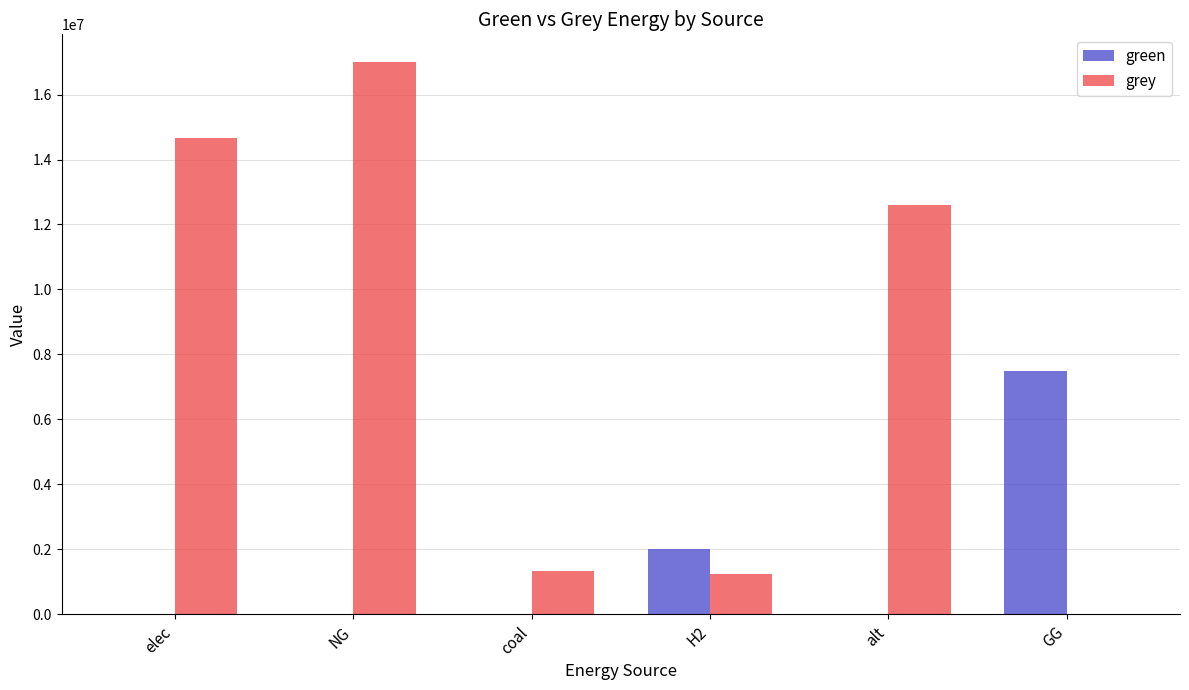

Between NG and H2, which series saw the biggest shift?

grey